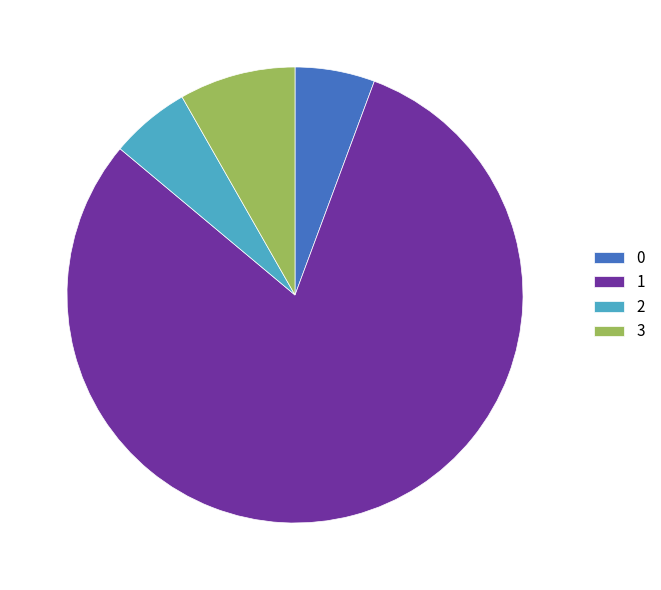

Combined, do 2 and 0 account for over 50%?

No